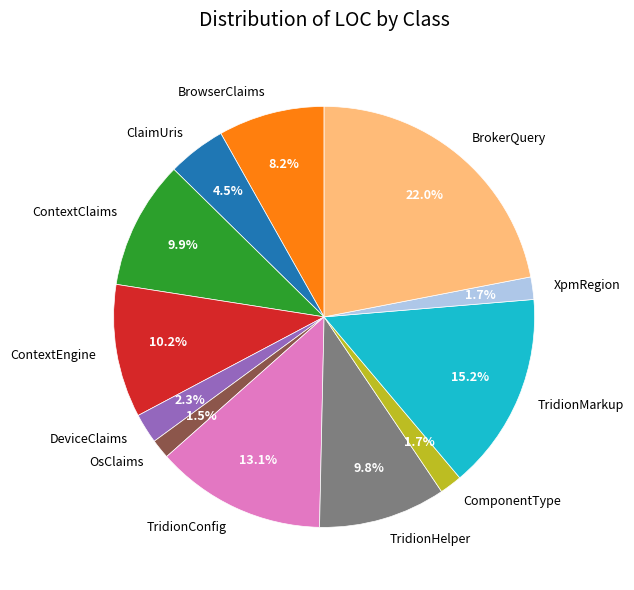

What is the largest slice in the pie chart?

BrokerQuery